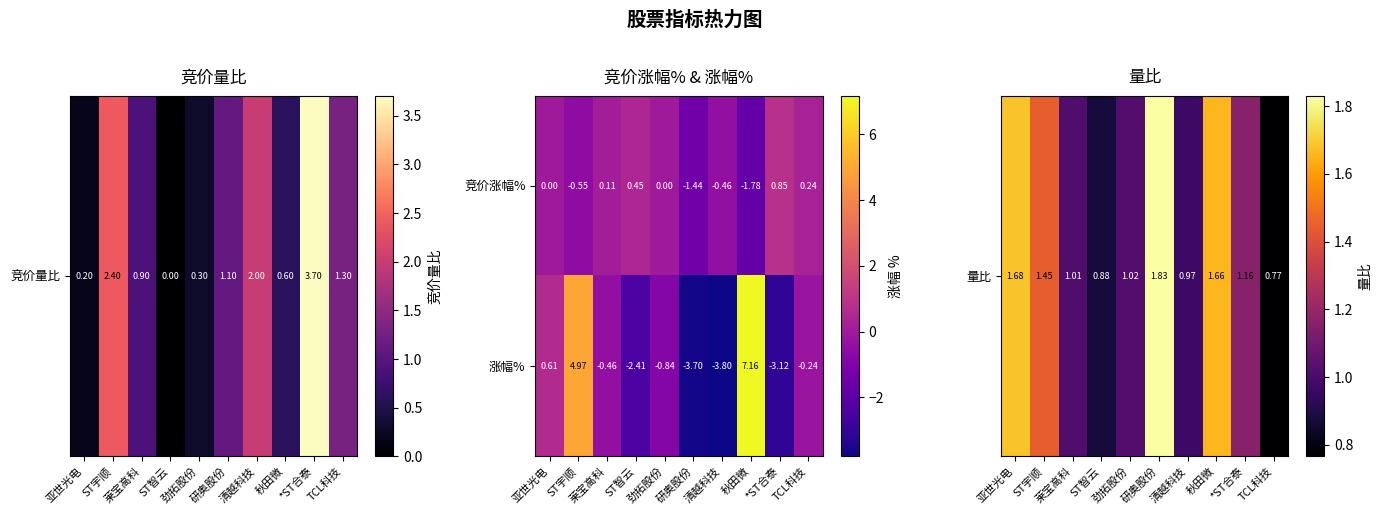

Which series has the largest range (max minus min)?

涨幅%